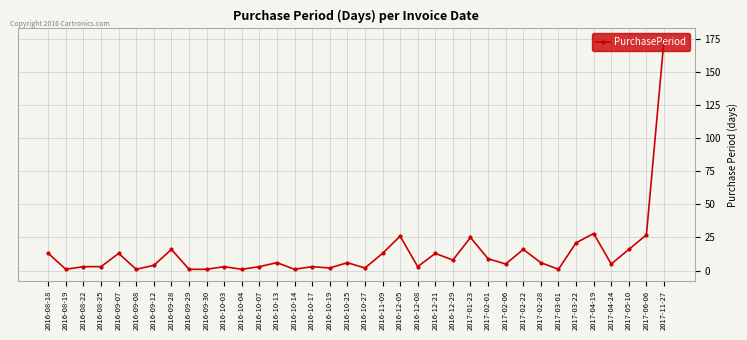

Is this an area chart (filled region under the line)?

No